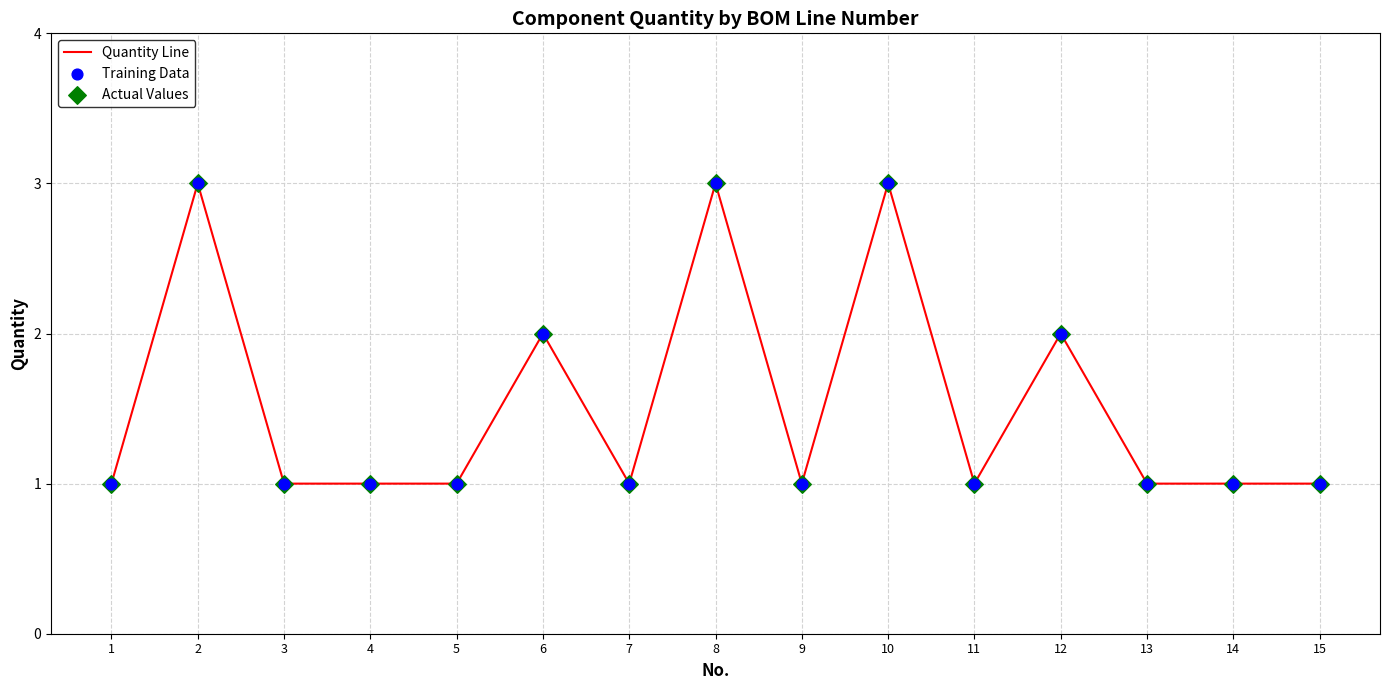

Approximately how many times larger is the value at 13 compared to 8?

0.3